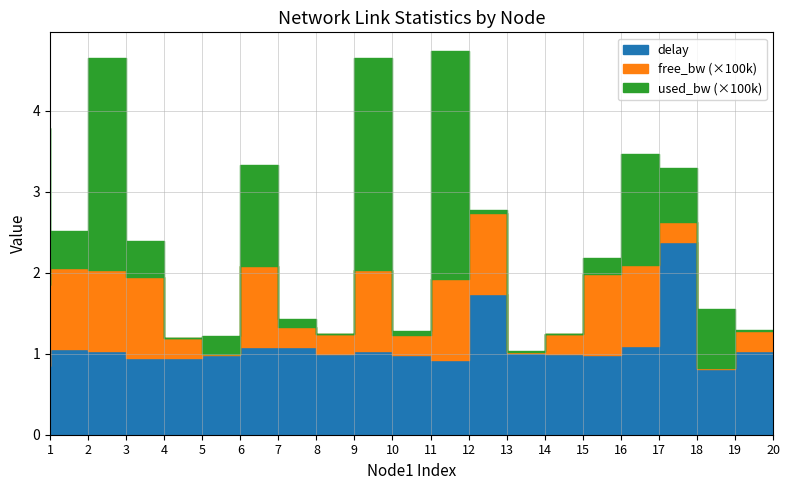

How many categories are shown in the chart?

20